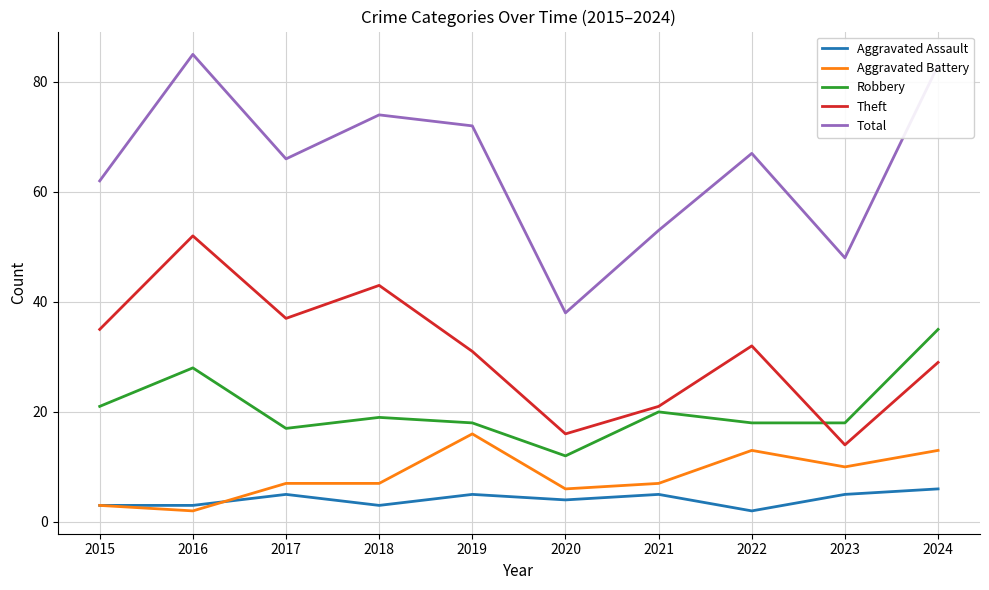

Which series changed the most between 2021 and 2022?

Total